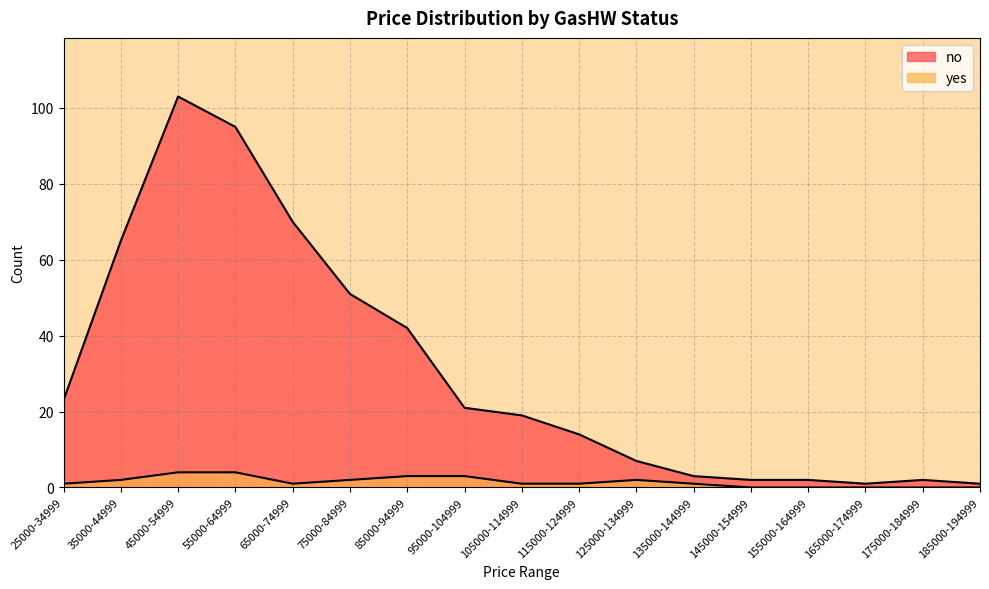

Reading left to right, transcribe all the data shown in this chart.

no: 23	65	103	95	70	51	42	21	19	14	7	3	2	2	1	2	1
yes: 1	2	4	4	1	2	3	3	1	1	2	1	0	0	0	0	0